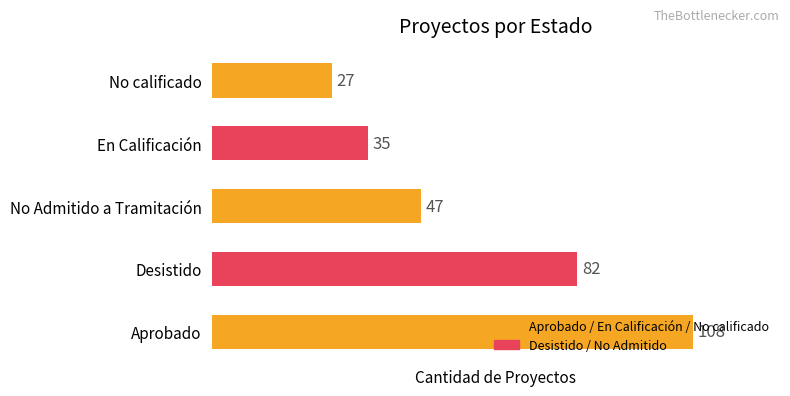

Rank the categories by value from highest to lowest.

Aprobado, Desistido, No Admitido a Tramitación, En Calificación, No calificado